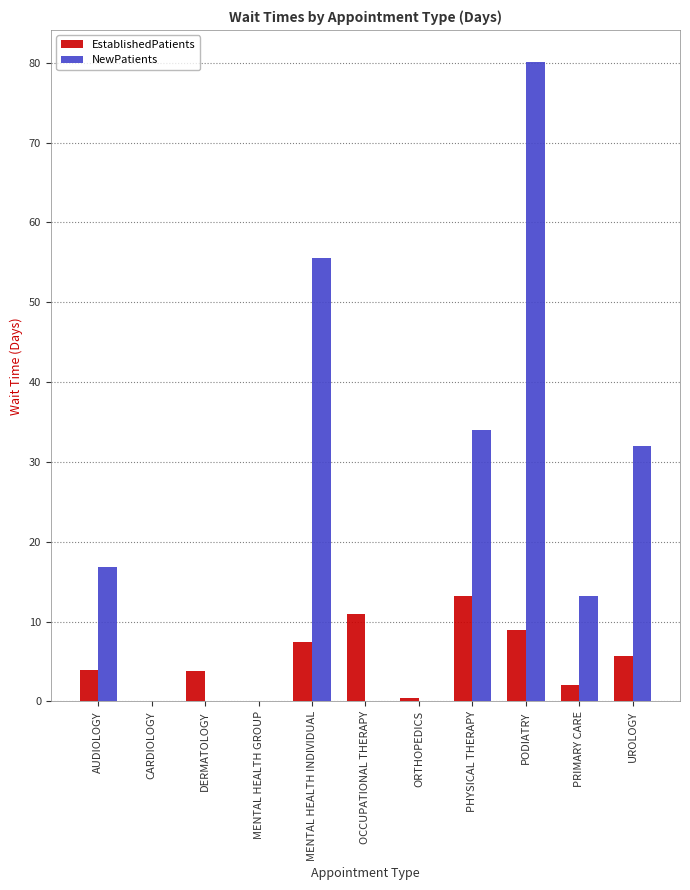

Which series has the largest range (max minus min)?

NewPatients